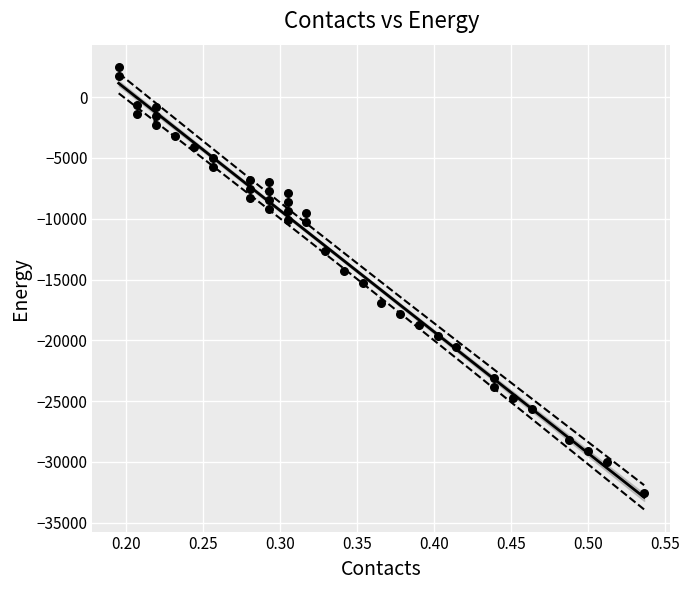

What is the range of Y values (max minus min)?

35085